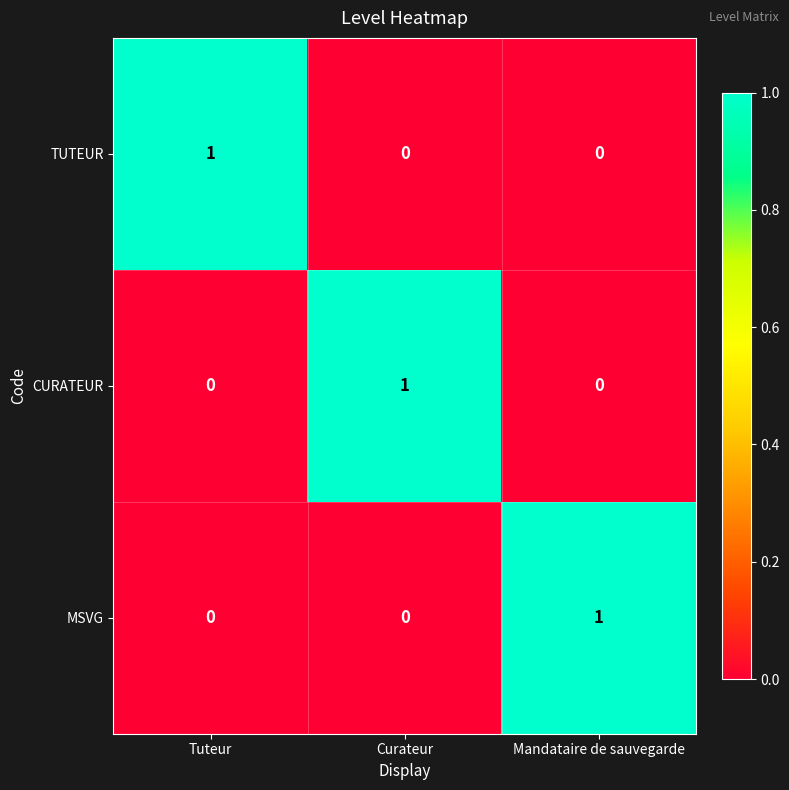

At which label does TUTEUR reach its peak?

Tuteur